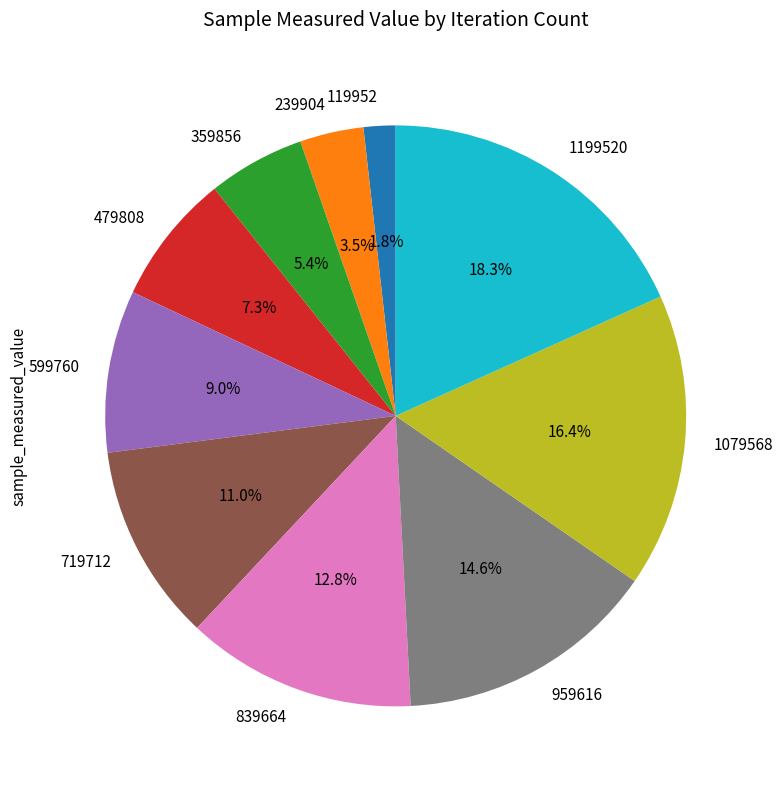

Which has a higher value, 599760 or 1079568?

1079568